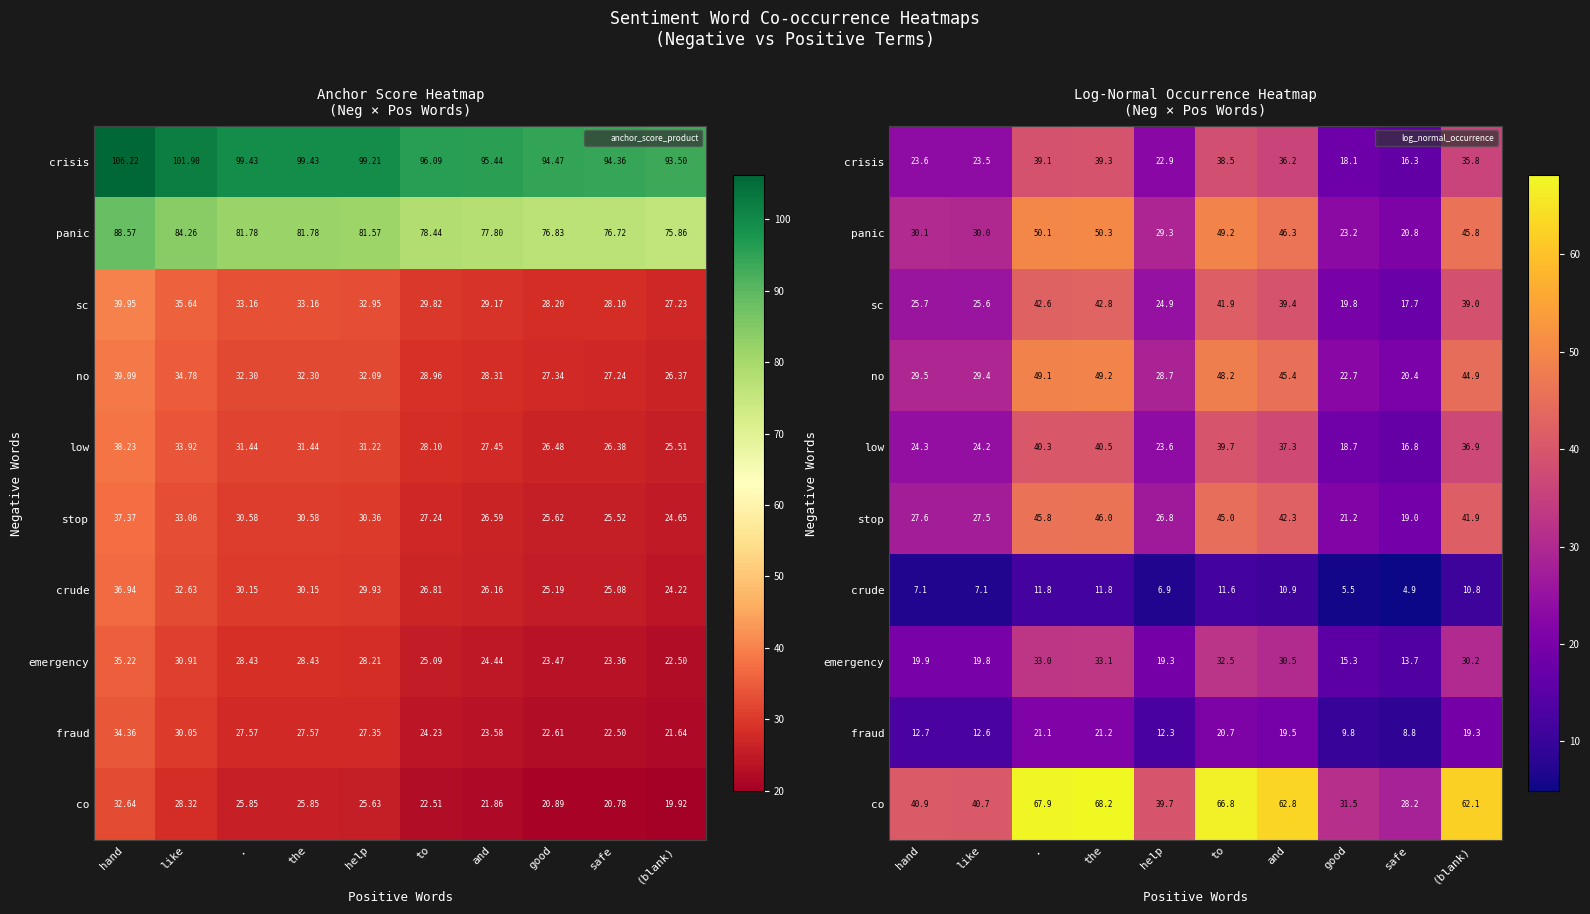

What is the lowest value of the co series?

28.2